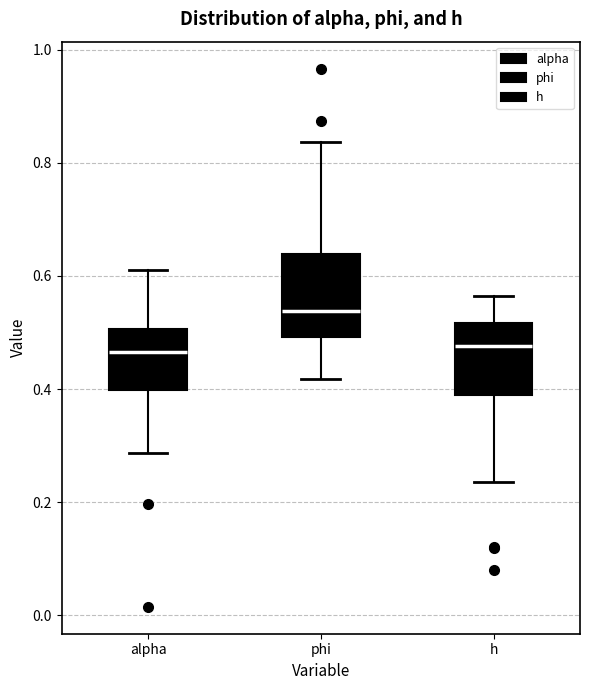

Reading left to right, transcribe this box plot: for each box, give where its median line is, the range the box spans, and where its two whiskers end, as read against the y-axis. The values are not printed on the chart, so give them approximately, as read against the axis.

alpha: median 0.46, box 0.40 to 0.50, whiskers 0.28 to 0.60
phi: median 0.54, box 0.50 to 0.64, whiskers 0.42 to 0.84
h: median 0.48, box 0.38 to 0.52, whiskers 0.24 to 0.56